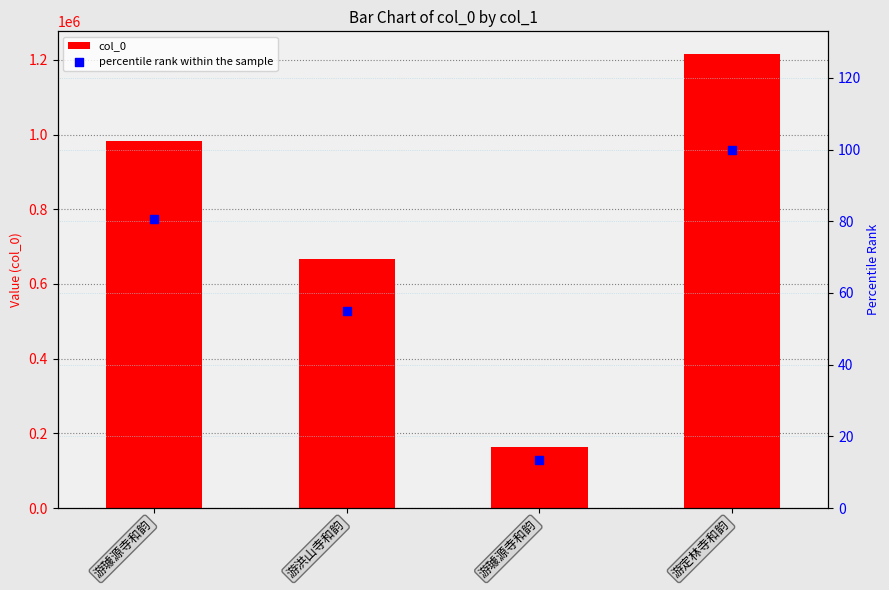

Which series contains the highest Y value?

col_0